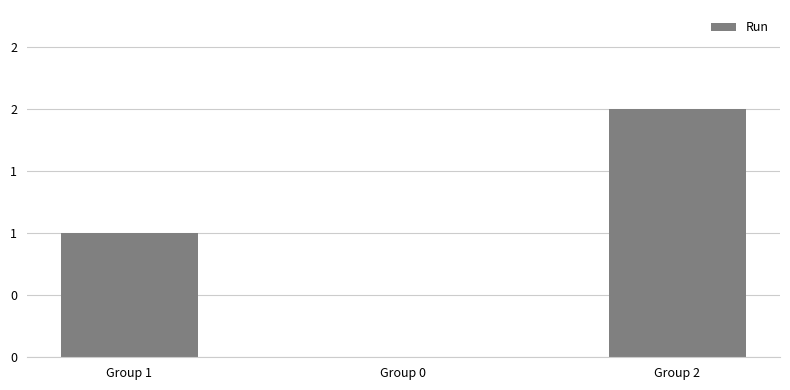

What is the sum of the values at Group 1 and Group 0?

1